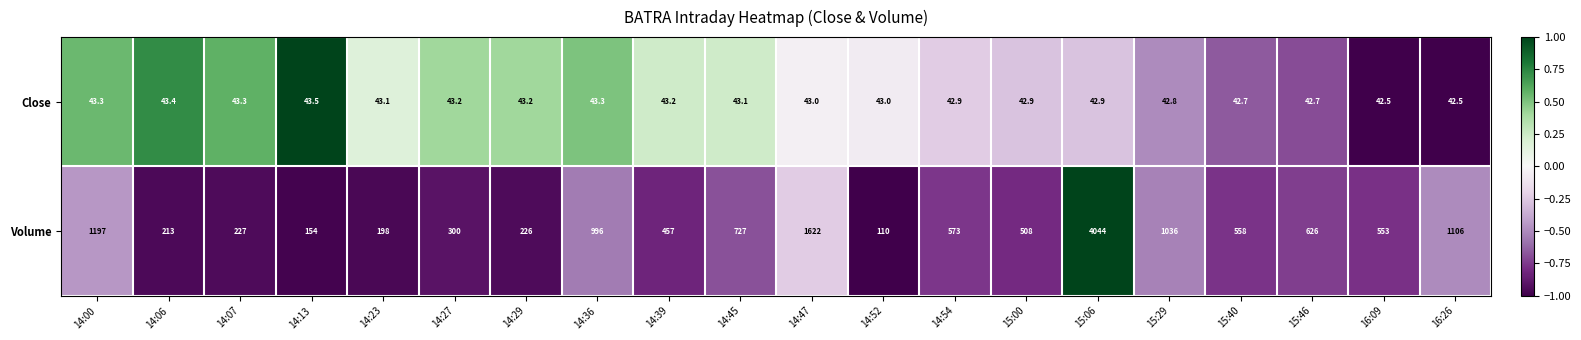

How many series are shown in this chart?

2